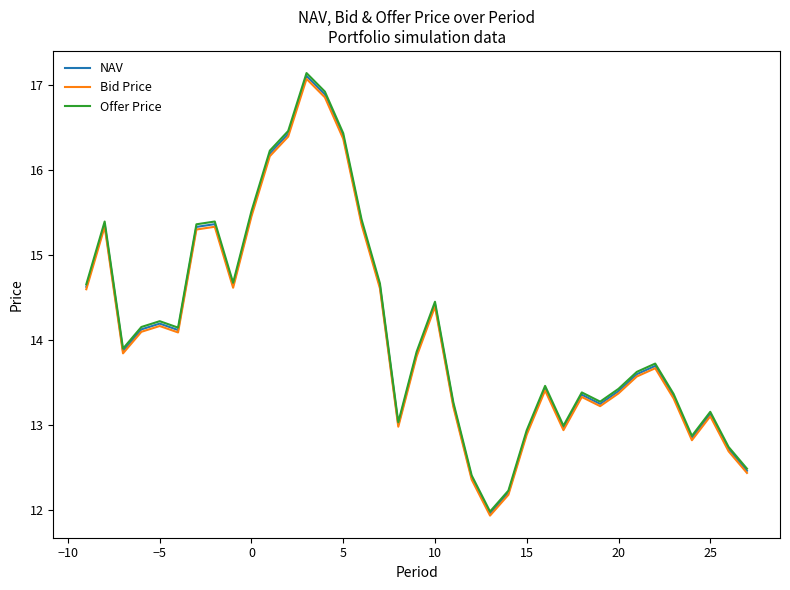

What is the smallest value displayed?

11.9